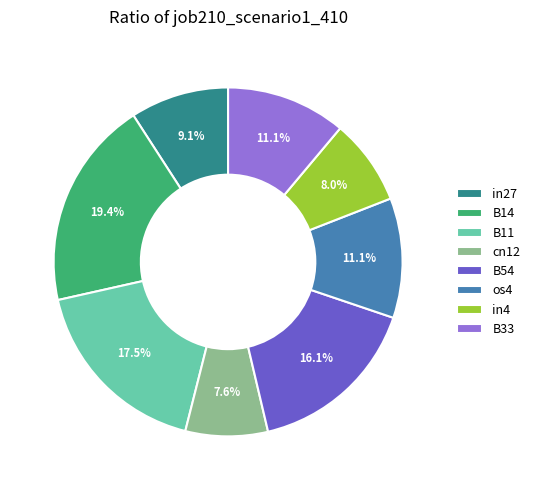

To the nearest percent, what is the average slice percentage?

12%